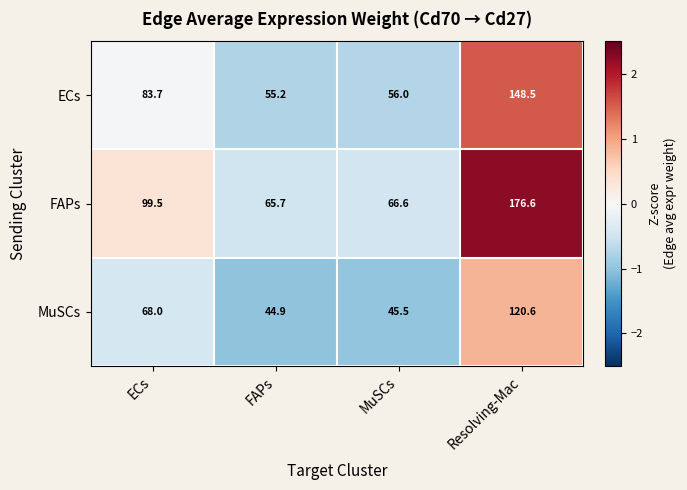

What is the difference between the highest and lowest values at Resolving-Mac?

56.0